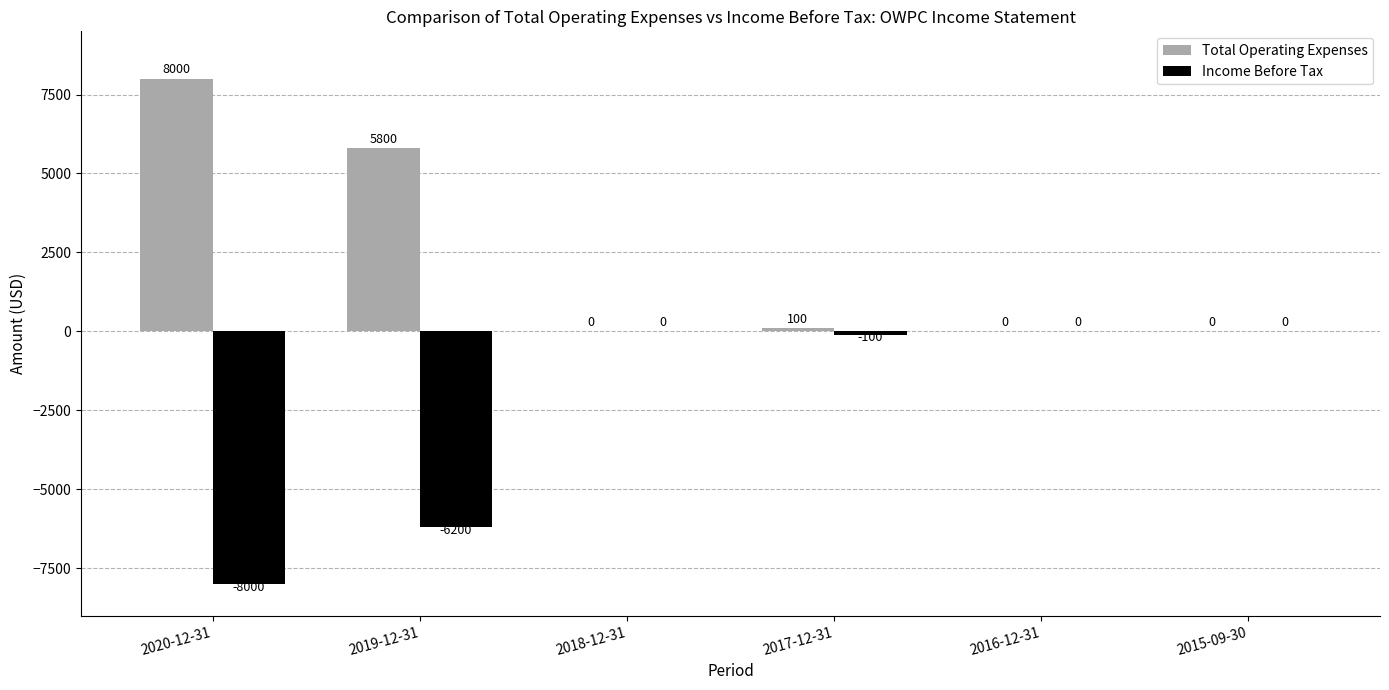

Which series has the largest total across all categories?

Total Operating Expenses